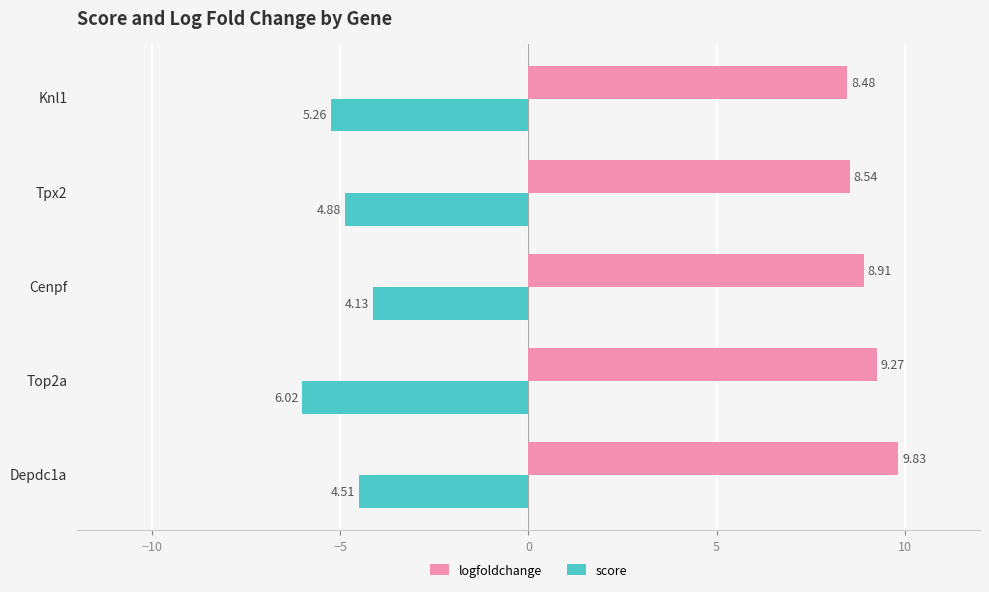

Which series has the largest range (max minus min)?

score